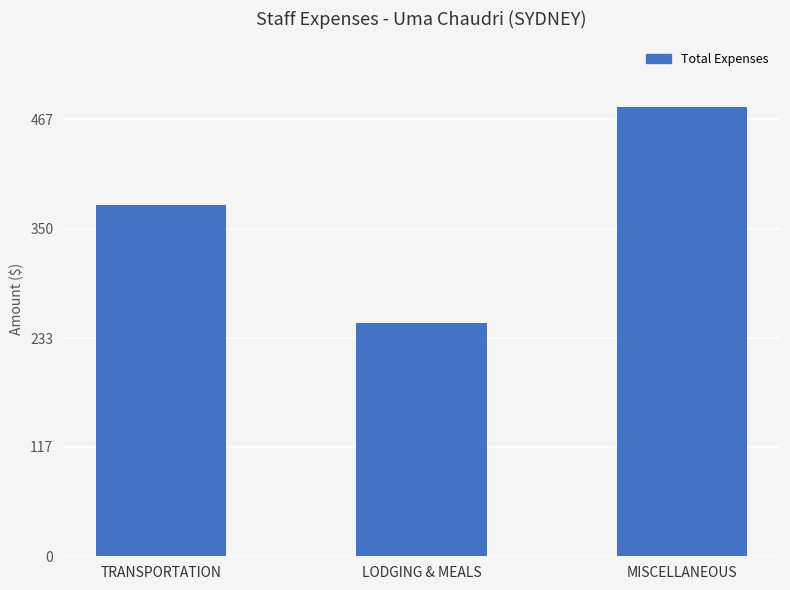

How many distinct data groups are displayed?

1